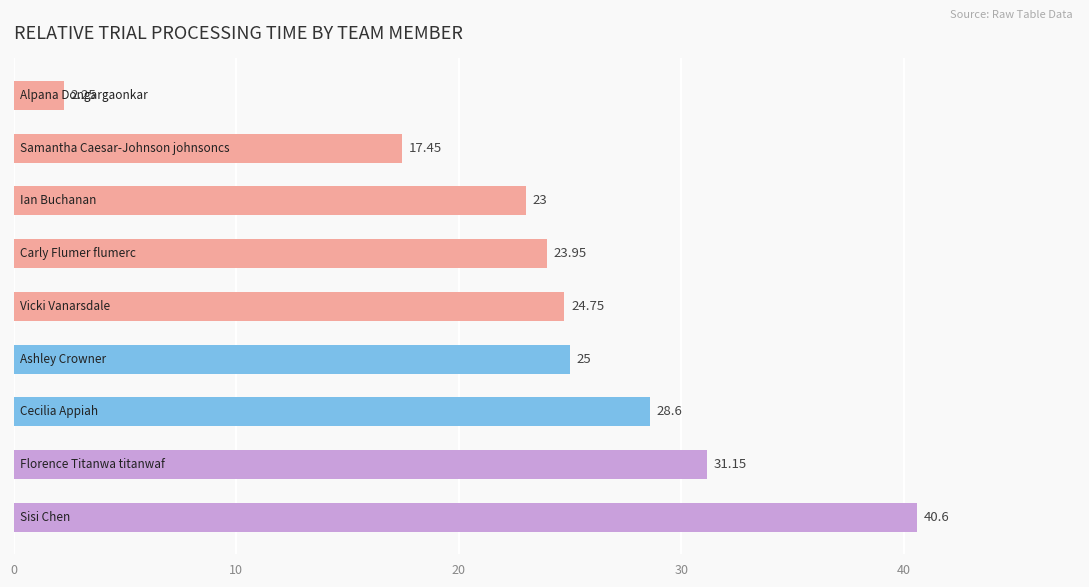

What is the average value?

24.1